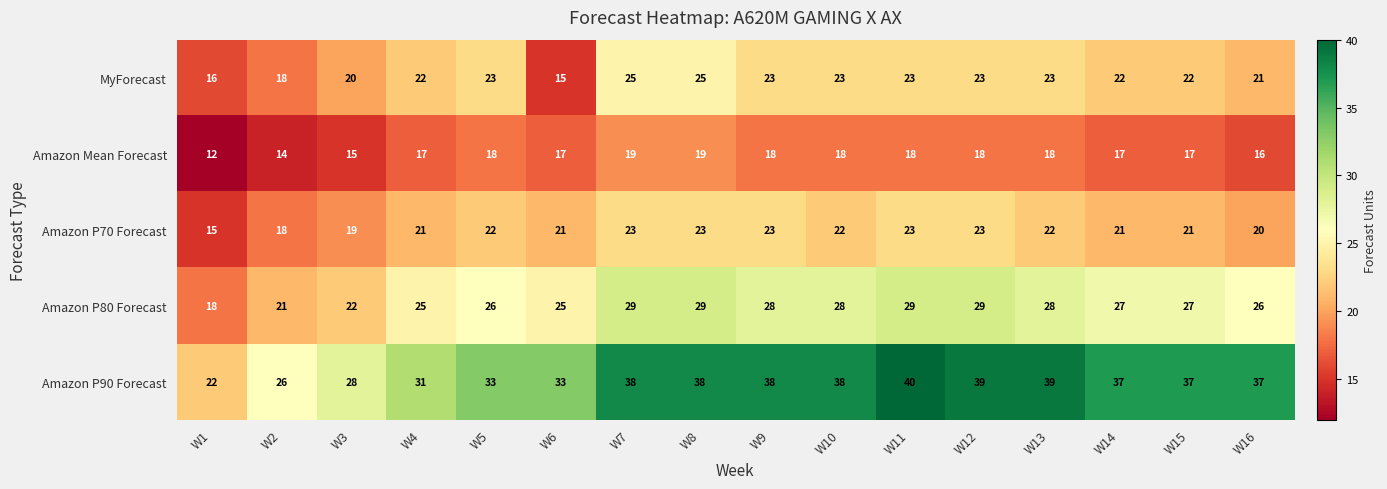

What is the sum of the Amazon P70 Forecast values at W13 and W2?

40